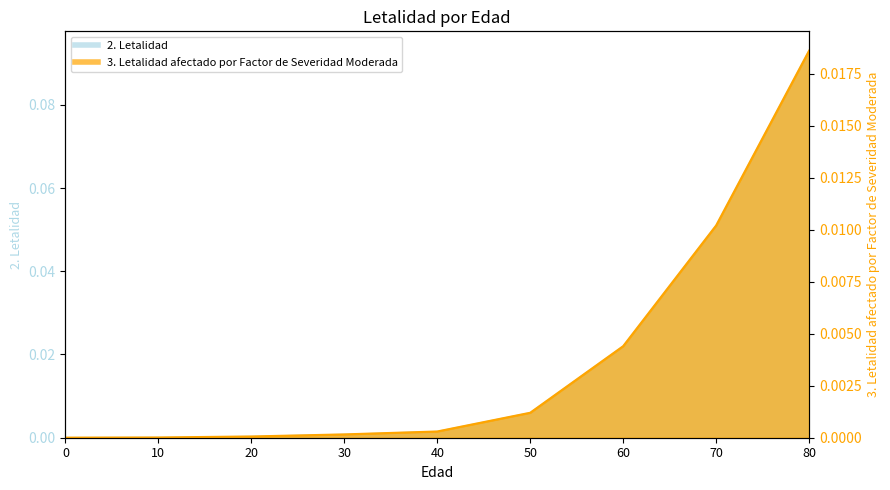

Is it true that 2. Letalidad equals 0.0 at 50?

False